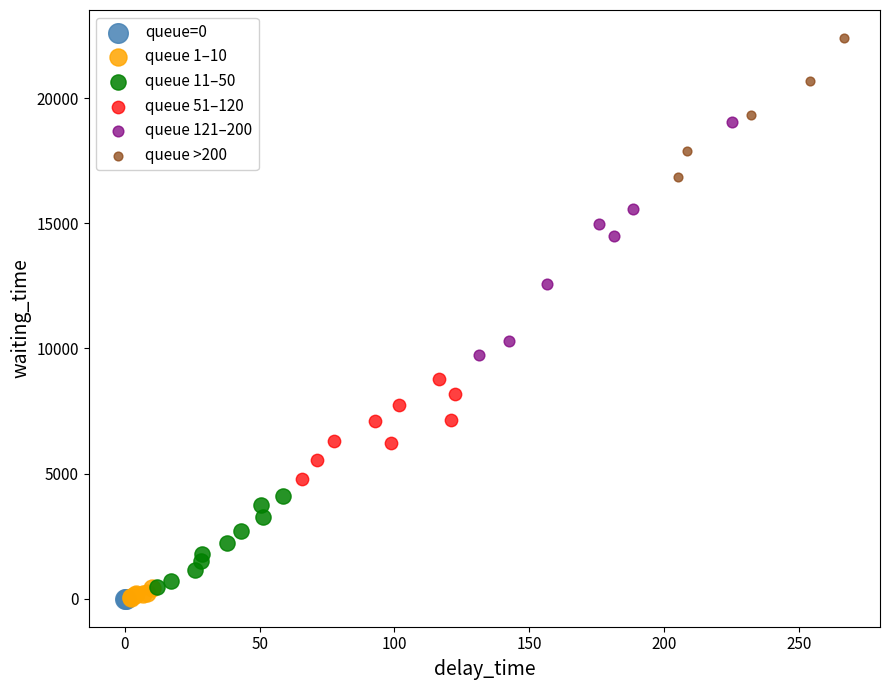

What are all the series names shown in the legend?

queue=0, queue 1–10, queue 11–50, queue 51–120, queue 121–200, queue >200